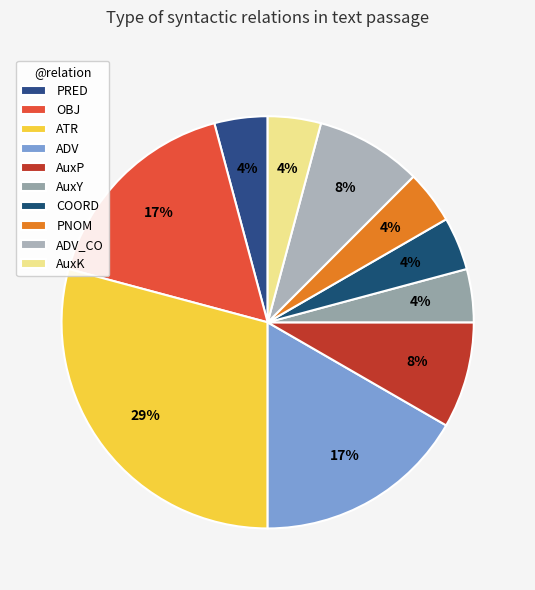

To the nearest percent, what portion does OBJ represent?

17%